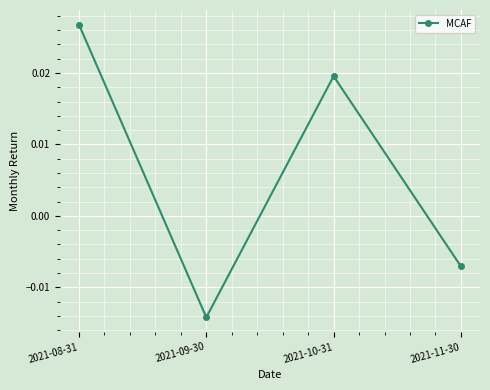

Is this an area chart (filled region under the line)?

No